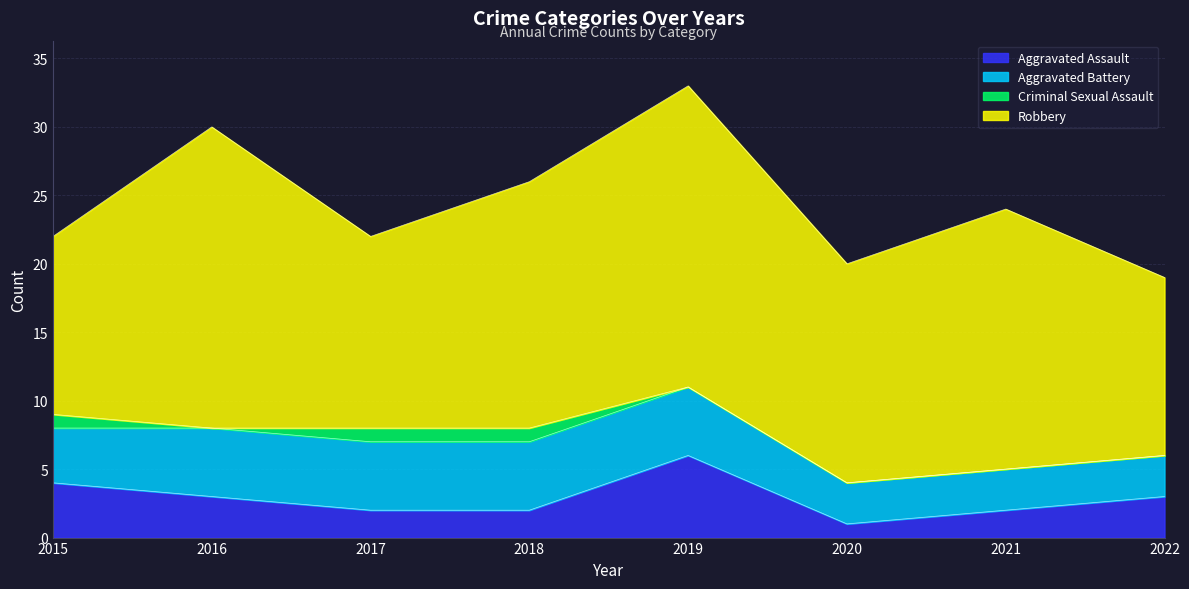

What is the difference between the Robbery values at 2021 and 2016?

3